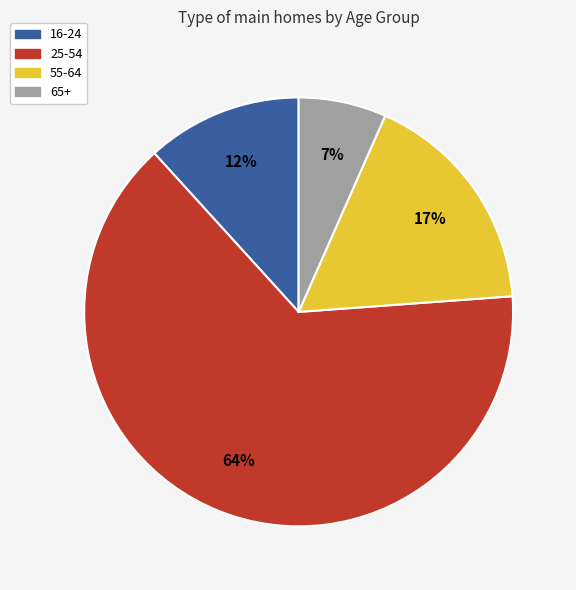

To the nearest percent, what percentage of the pie is 16-24?

12%